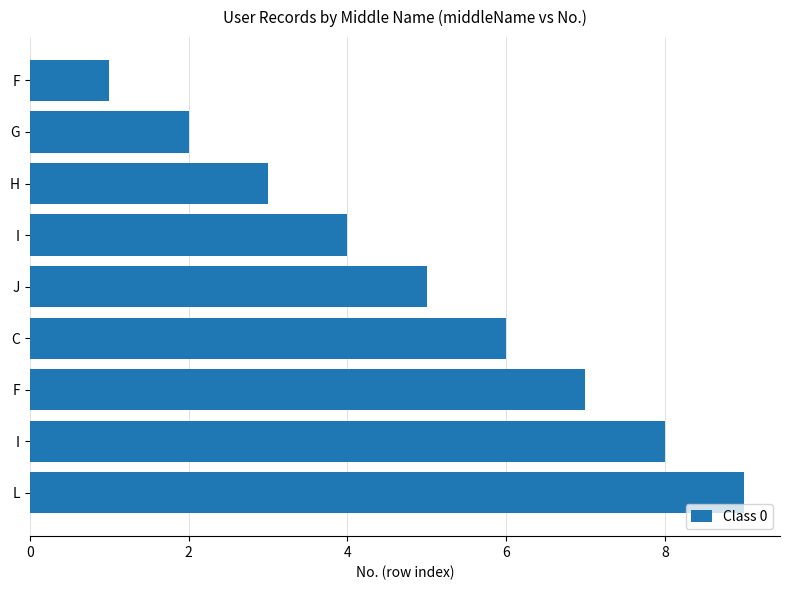

Are the bars horizontal?

Yes